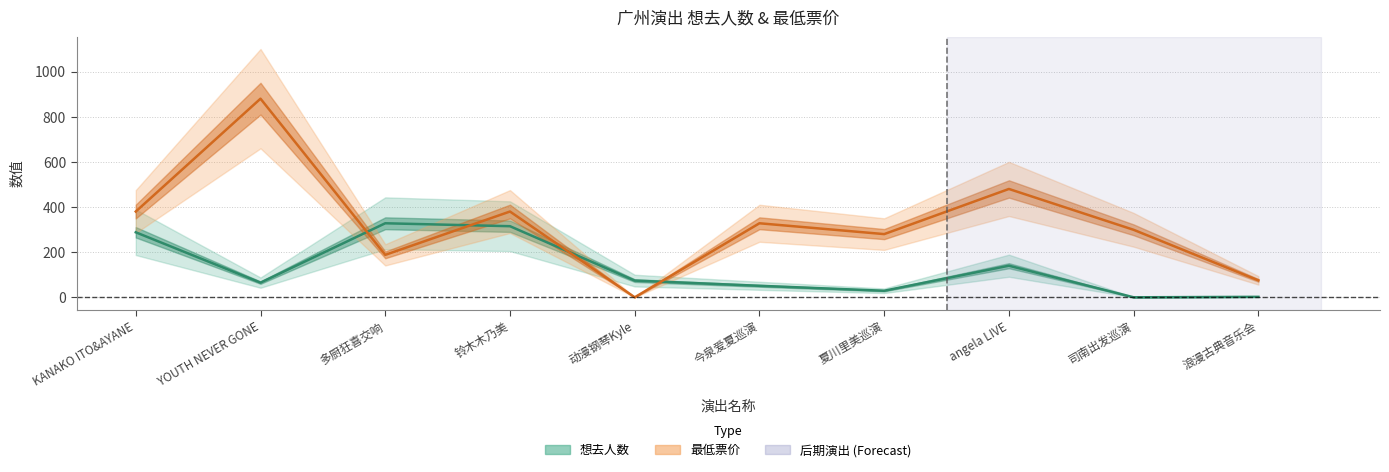

Reading right to left, list all the values displayed in this chart.

想去人数: 2	0	140	29	51	74	315	328	65	288
最低票价: 75	299	480	280	328	0	380	188	880	380